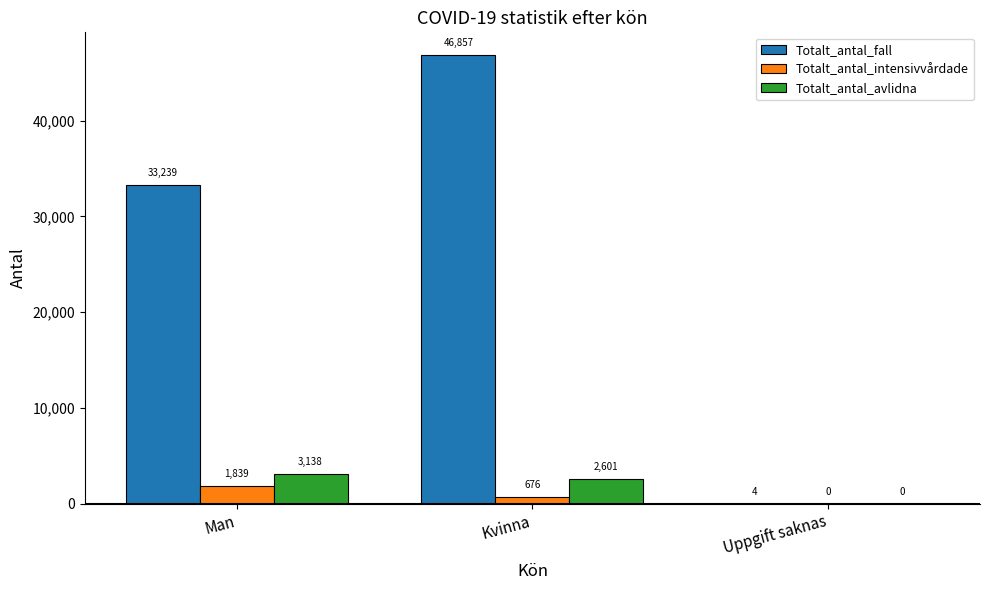

Which series has the largest range (max minus min)?

Totalt_antal_fall